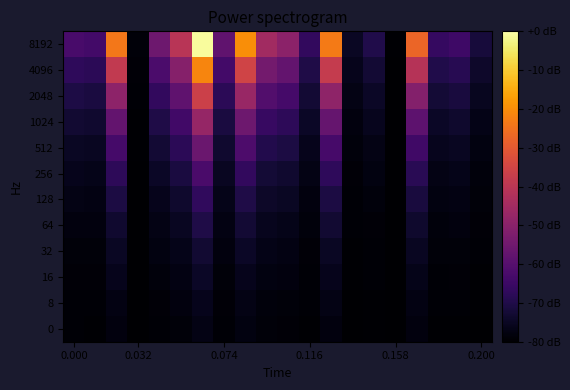

At how many categories does at least one series exceed 0?

20